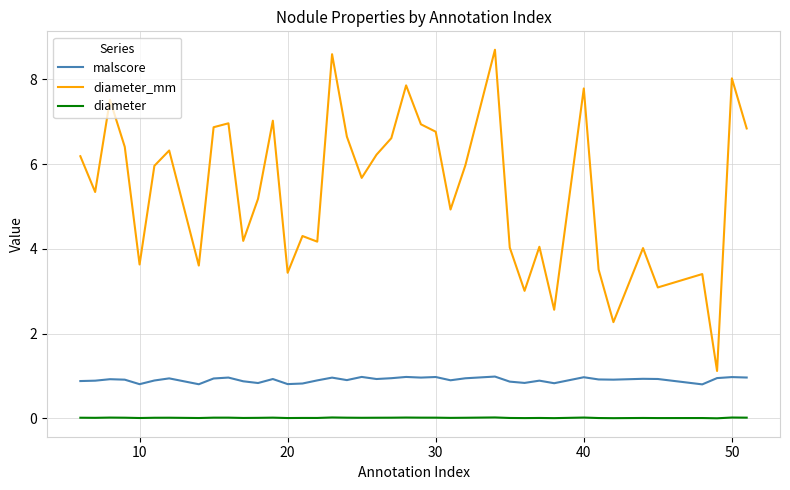

List the series in order of their overall mean, highest first.

diameter_mm, malscore, diameter